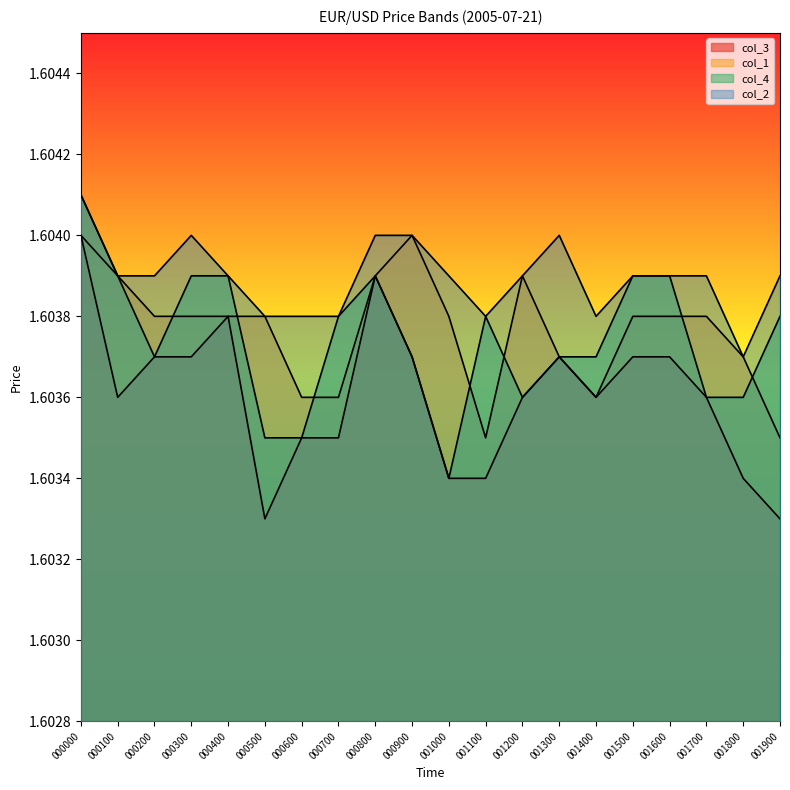

Reading left to right, what are all the values shown in this chart?

col_3: 1.6	1.6	1.6	1.6	1.6	1.6	1.6	1.6	1.6	1.6	1.6	1.6	1.6	1.6	1.6	1.6	1.6	1.6	1.6	1.6
col_1: 1.6	1.6	1.6	1.6	1.6	1.6	1.6	1.6	1.6	1.6	1.6	1.6	1.6	1.6	1.6	1.6	1.6	1.6	1.6	1.6
col_4: 1.6	1.6	1.6	1.6	1.6	1.6	1.6	1.6	1.6	1.6	1.6	1.6	1.6	1.6	1.6	1.6	1.6	1.6	1.6	1.6
col_2: 1.6	1.6	1.6	1.6	1.6	1.6	1.6	1.6	1.6	1.6	1.6	1.6	1.6	1.6	1.6	1.6	1.6	1.6	1.6	1.6